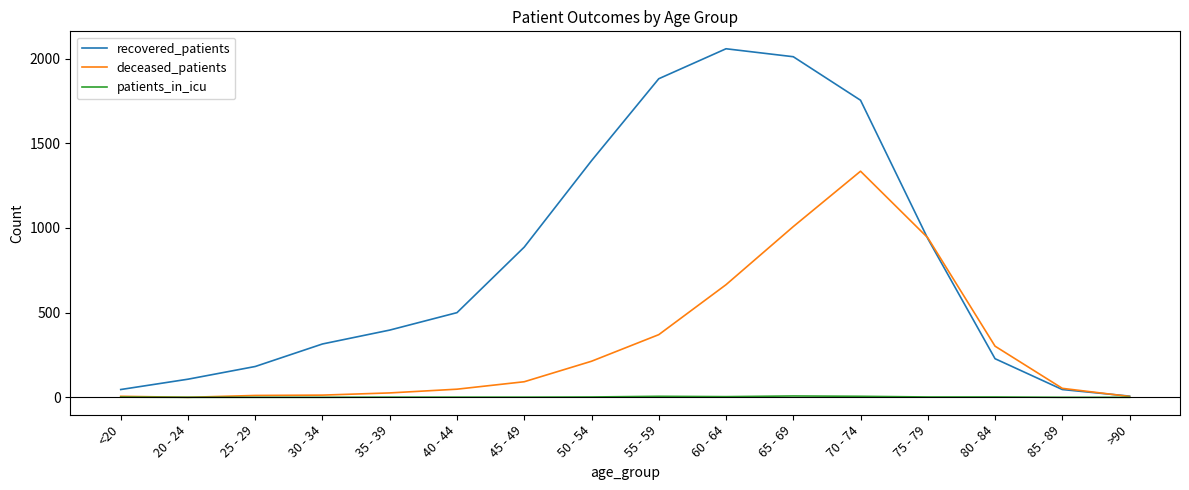

Where is recovered_patients nearest to the value 1032?

75 - 79